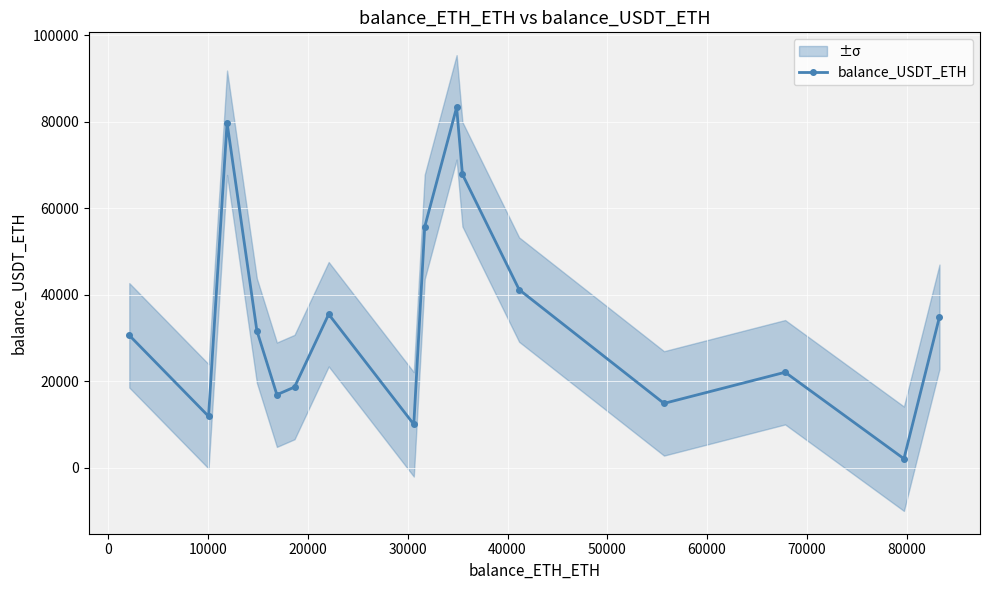

In balance_USDT_ETH, how many points are higher than both neighbors (excluding endpoints)?

4